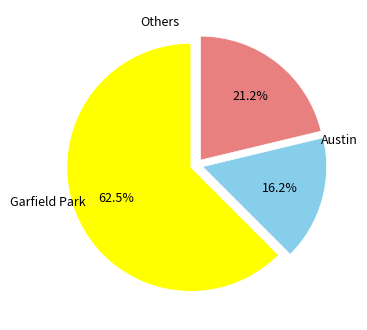

How many slices are in this pie chart?

3